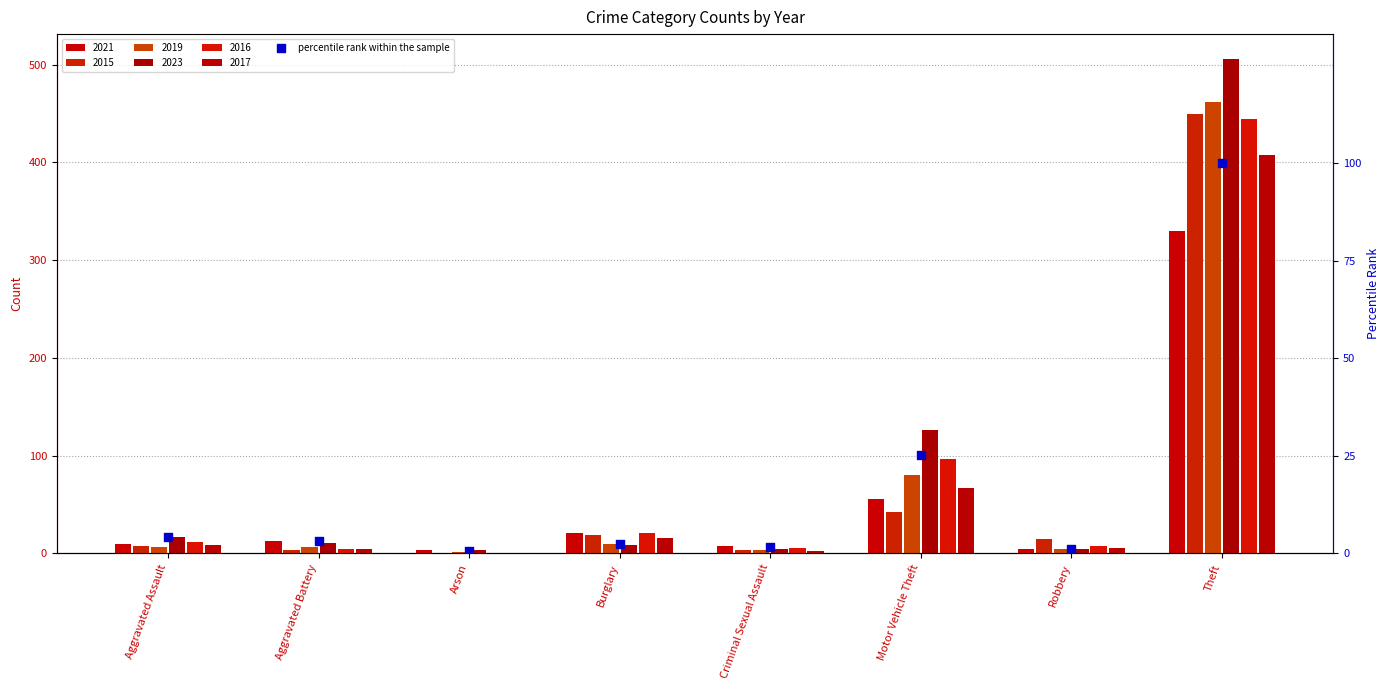

What is the change in value from Burglary to Robbery?

-1.3